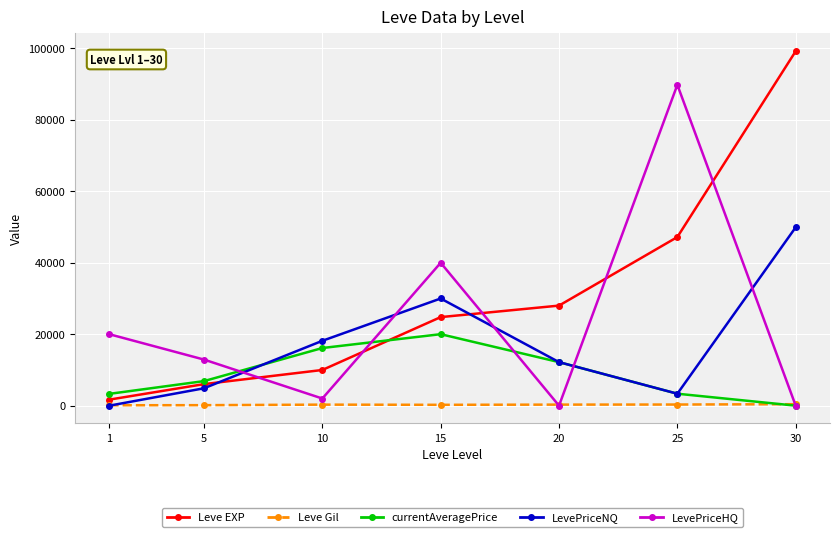

True or false: LevePriceHQ and LevePriceNQ intersect in this chart.

True